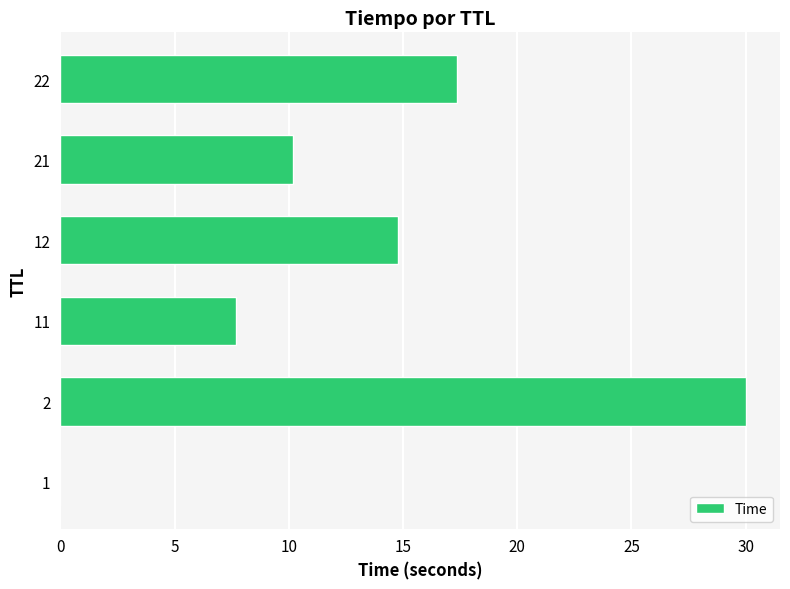

What is the greatest value displayed?

30.0